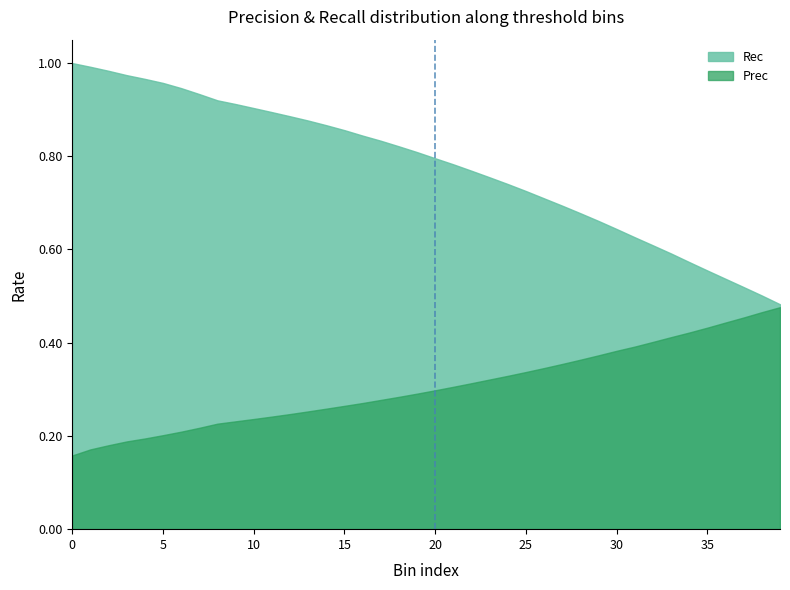

How many lines are shown in the chart?

2